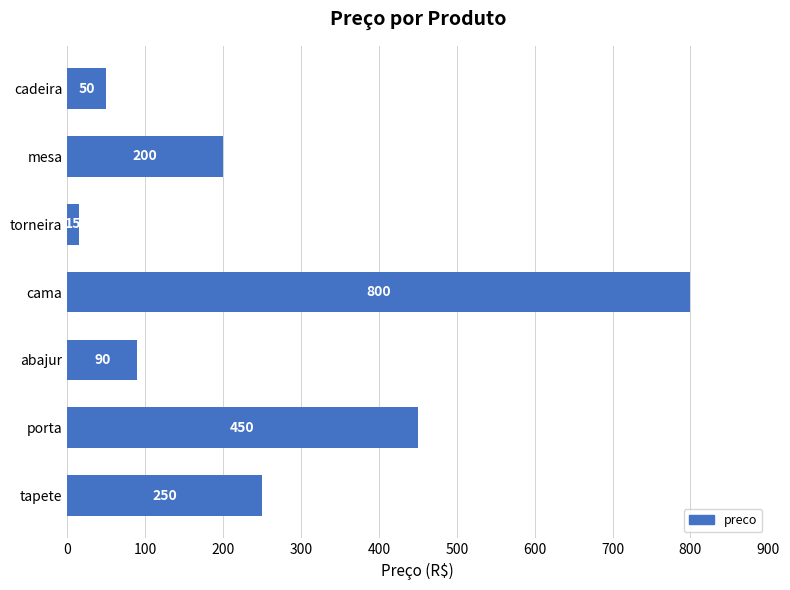

The value at cama is 160. True or false?

False